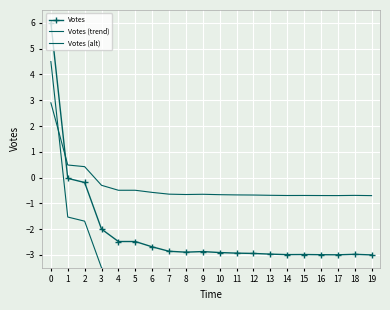

What is the total value across all series at 7?

-7.9